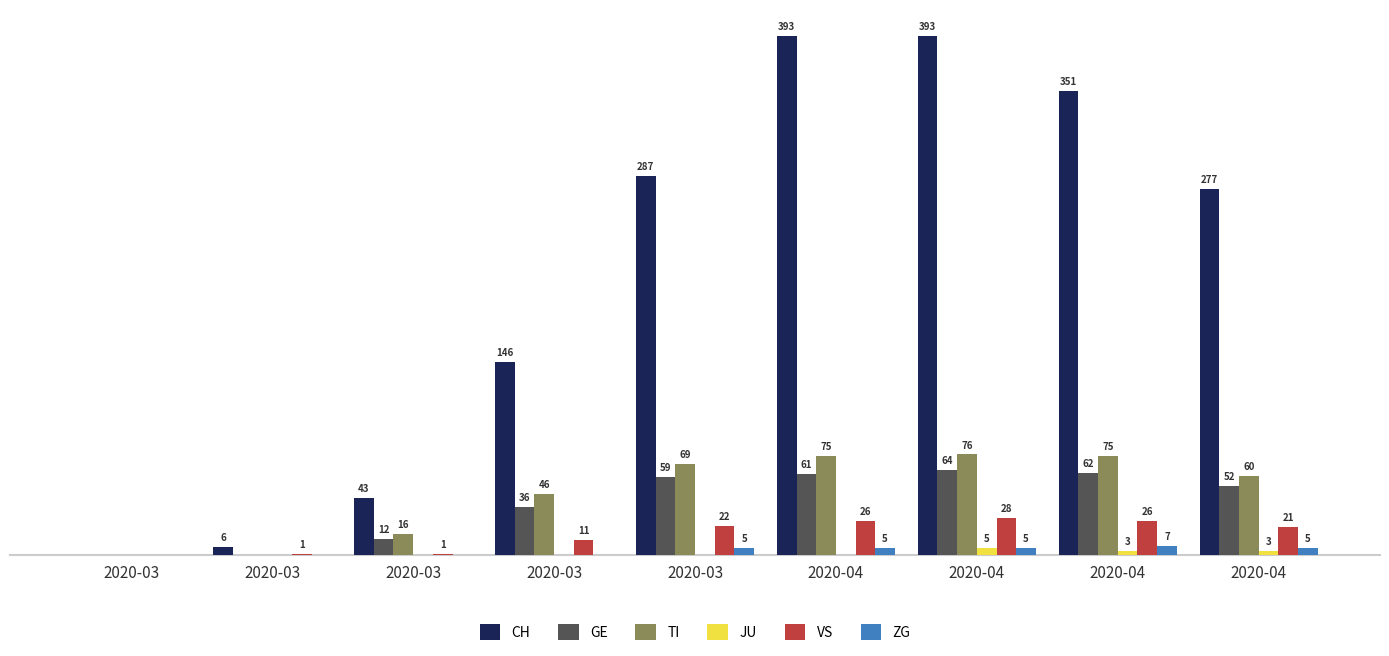

What are all the series names shown in the legend?

CH, GE, TI, JU, VS, ZG